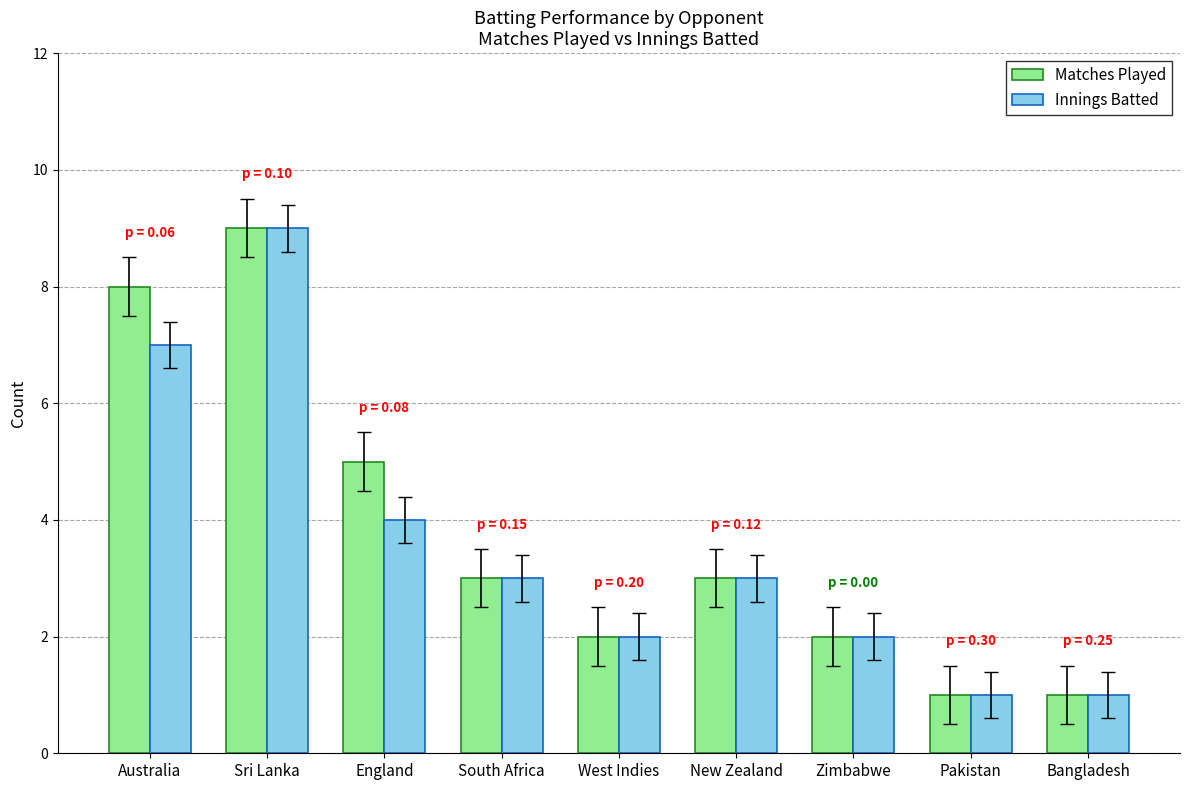

What is the label of the 3rd bar from the right?

Zimbabwe